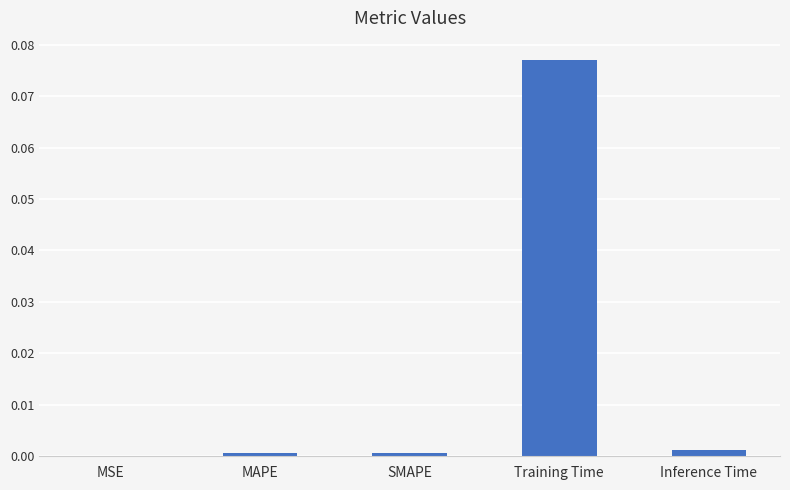

True or false: the data shows 0.0 at MSE.

True